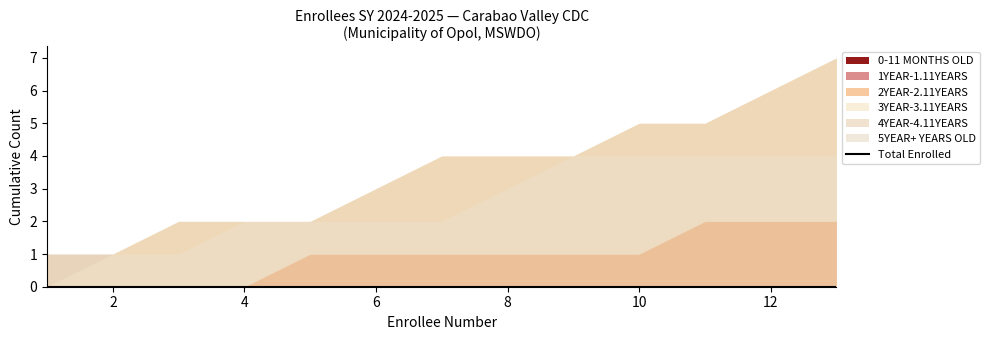

Count the number of categories in the chart.

13